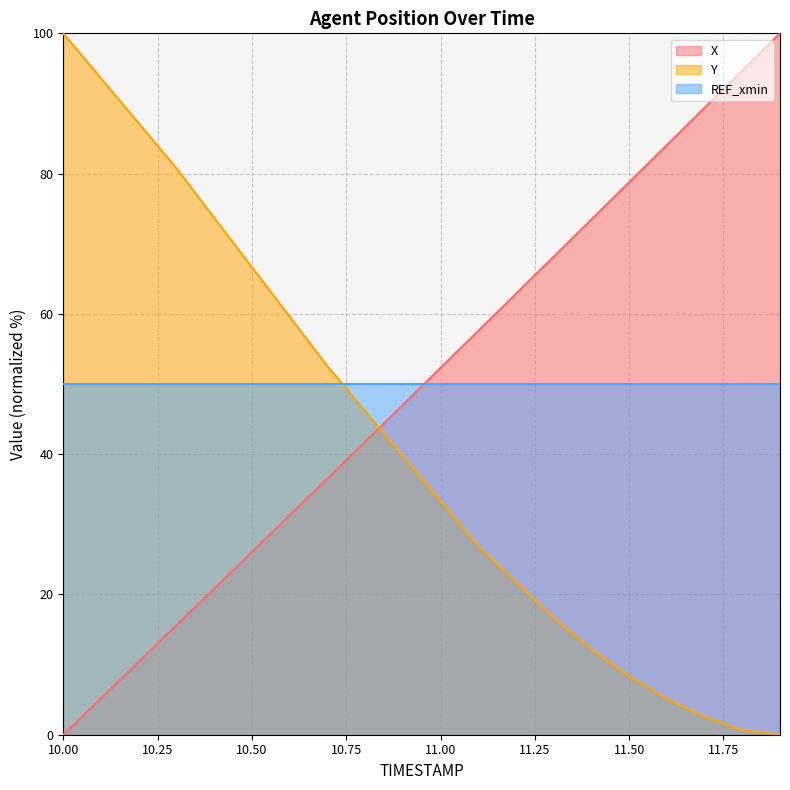

At which label does Y first exceed 39?

10.00